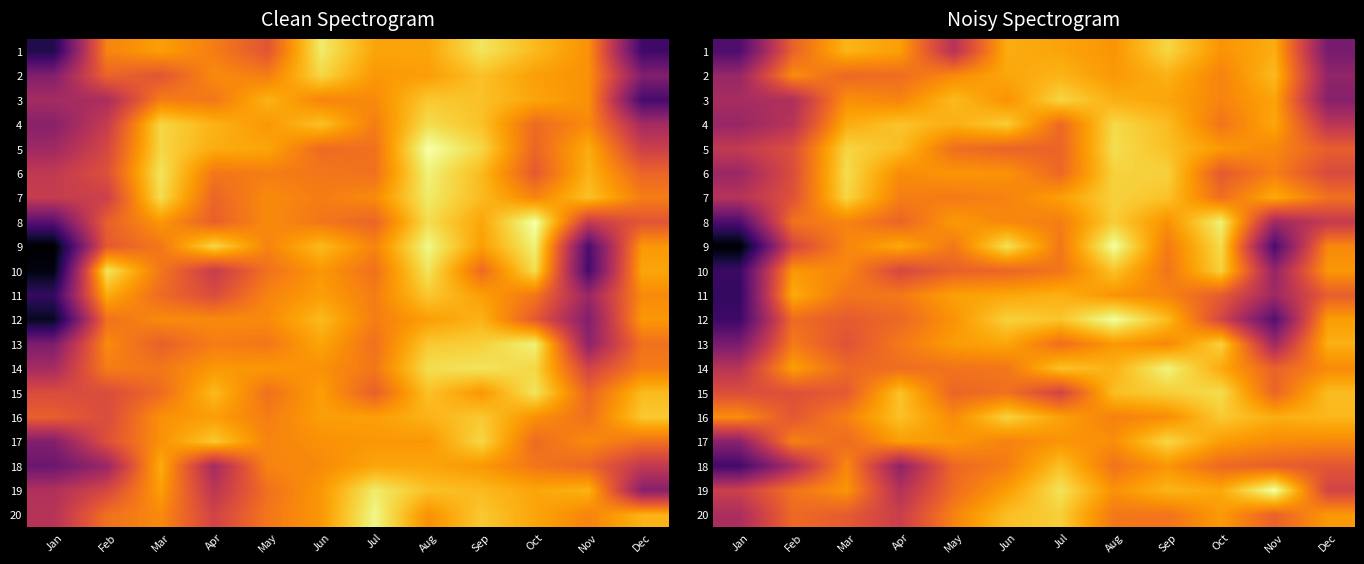

List the series in order of their peak value, lowest first.

11, 2, 18, 20, 13, 10, 16, 3, 7, 1, 17, 4, 15, 6, 5, 8, 14, 9, 12, 19